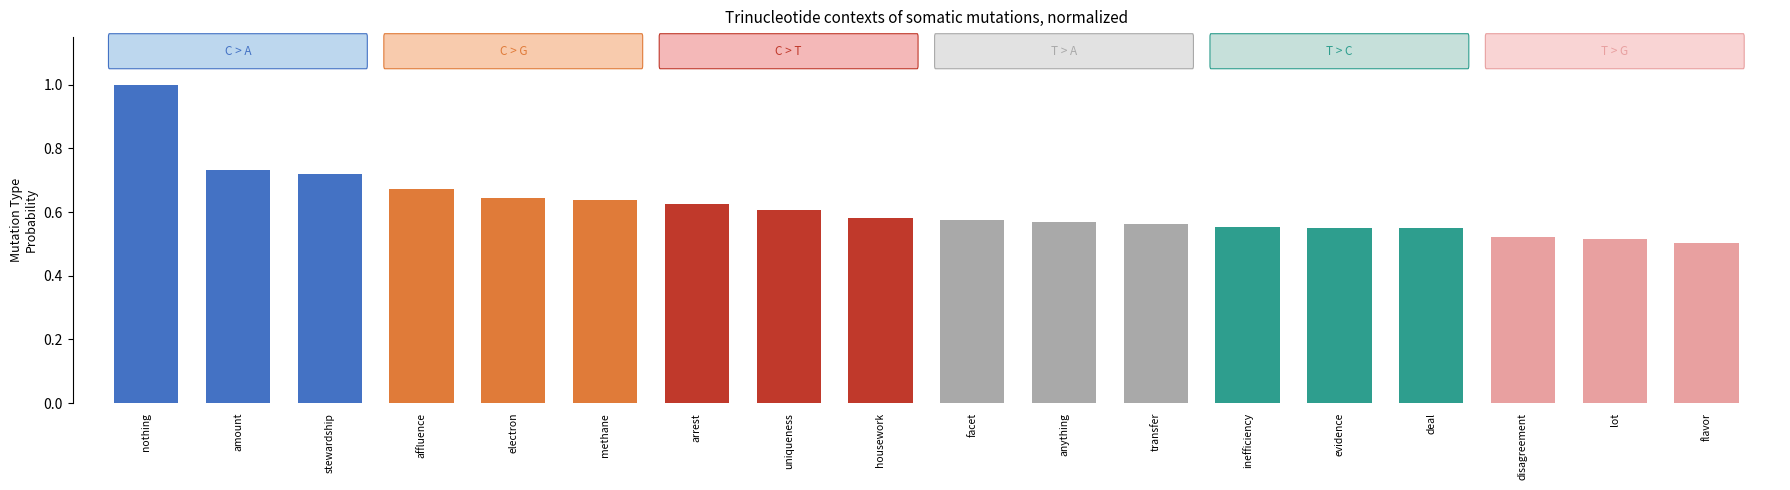

Which has a higher value, uniqueness or disagreement?

uniqueness